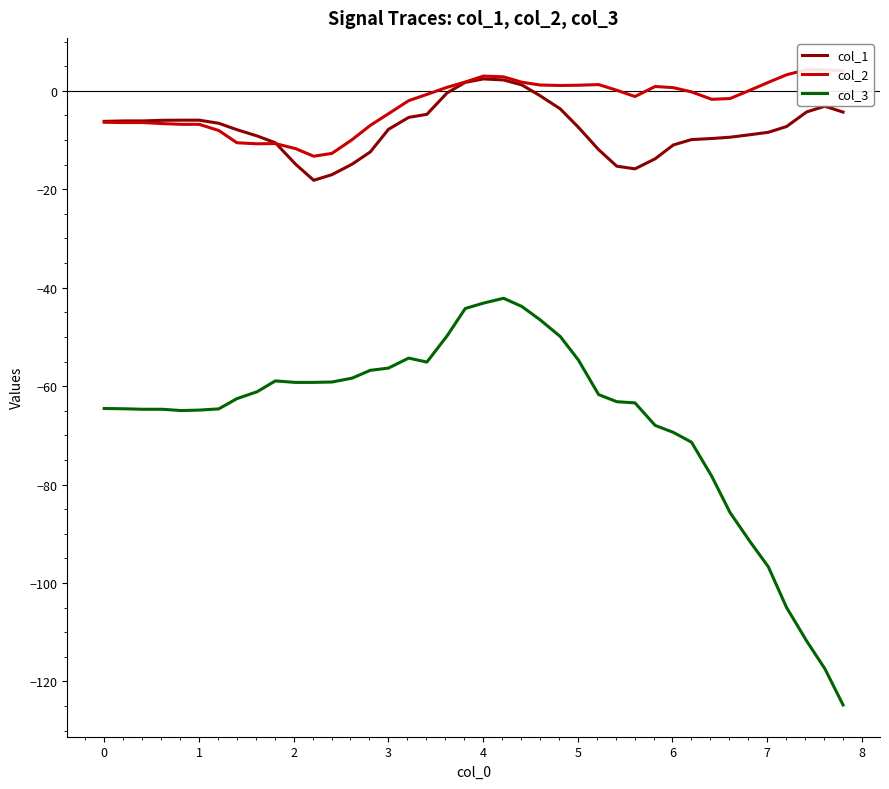

How many interior local peaks does the col_2 series have?

6